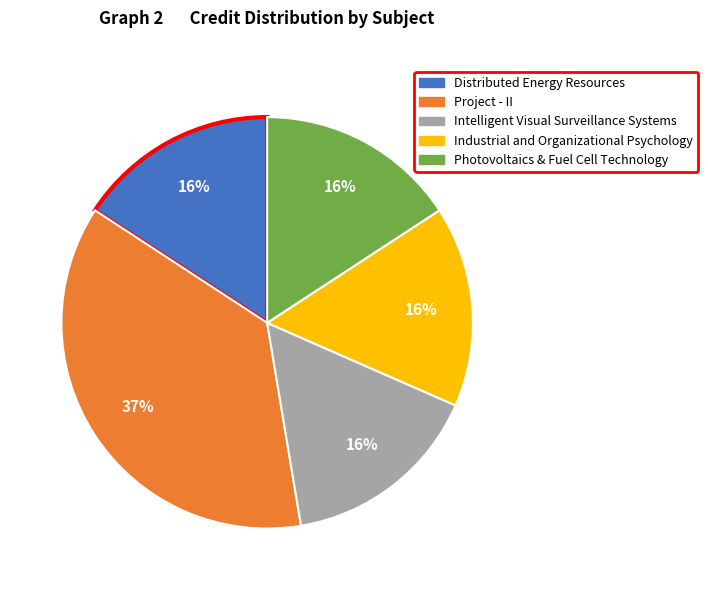

True or false: Intelligent Visual Surveillance Systems accounts for 23% of the total.

False